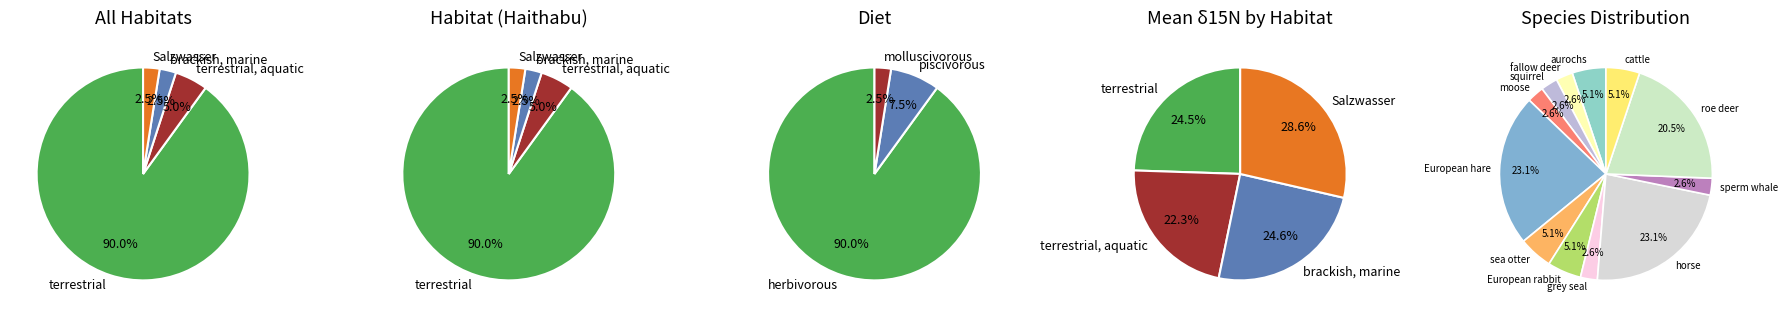

What is the largest slice in the pie chart?

Salzwasser